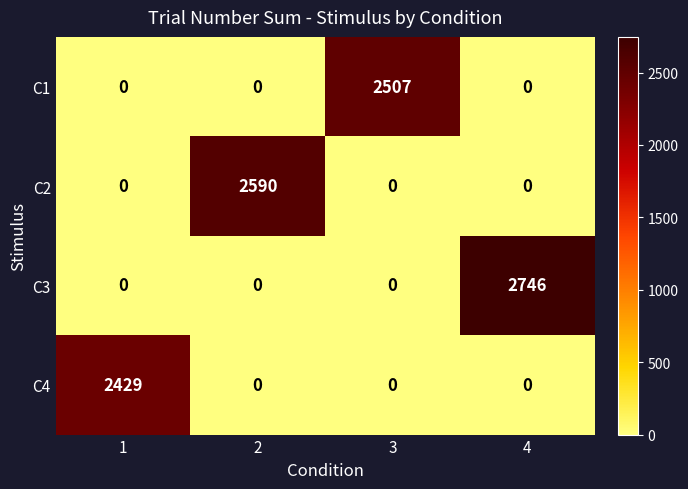

Count the C1 values in the range 0 to 2507.

4